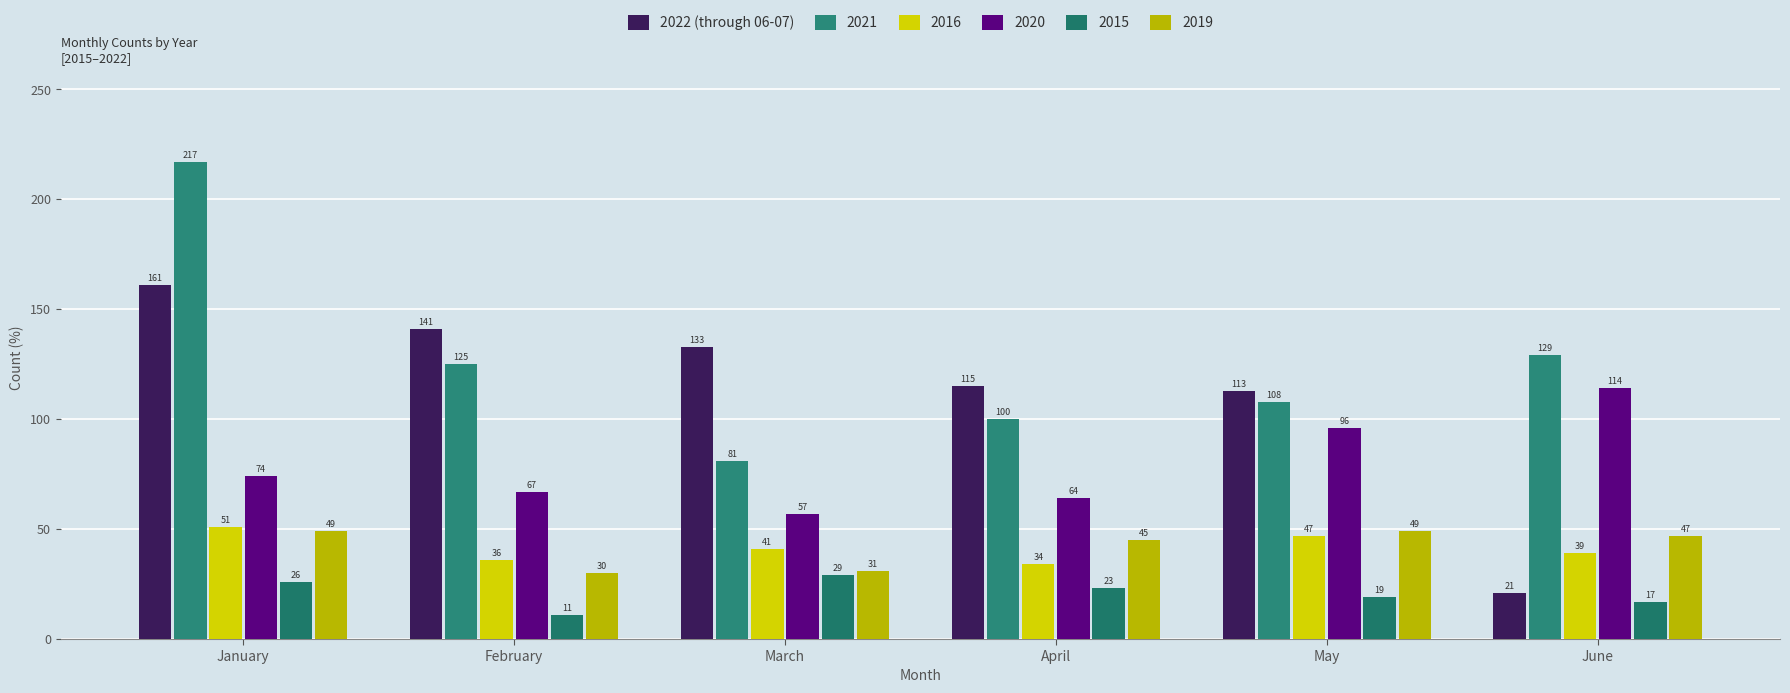

Are the bars grouped side by side (vs. stacked)?

Yes